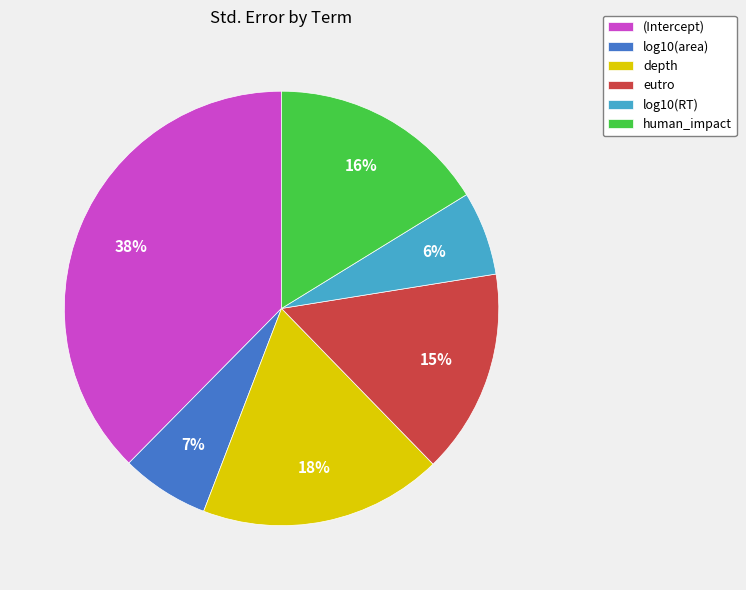

Is there any slice that represents more than half of the pie?

No